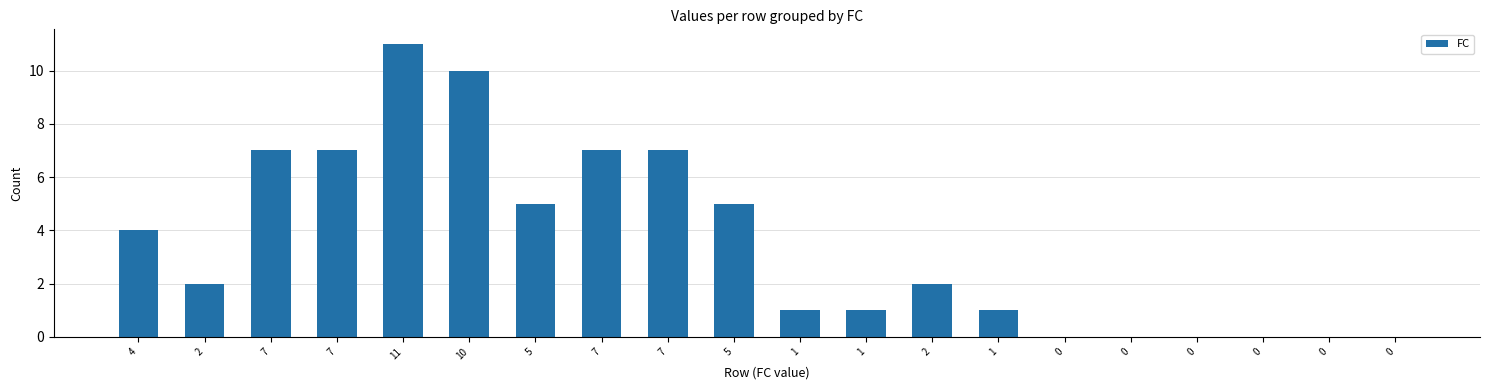

Is it true that the value at 0 is -3?

False